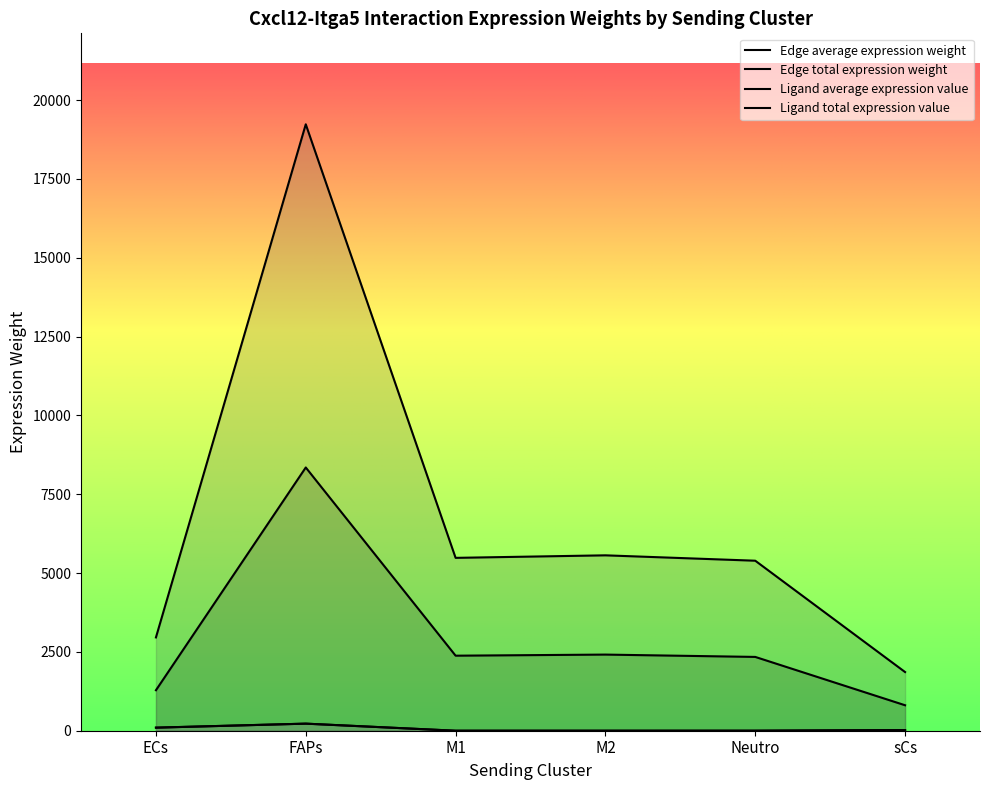

What is the sum of the Edge total expression weight values at FAPs and M1?

10727.3